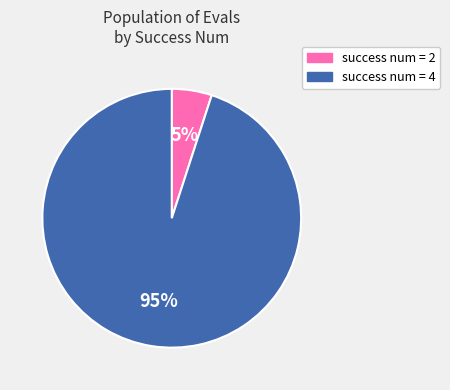

Is it true that success num = 2 is 1% of the pie?

False